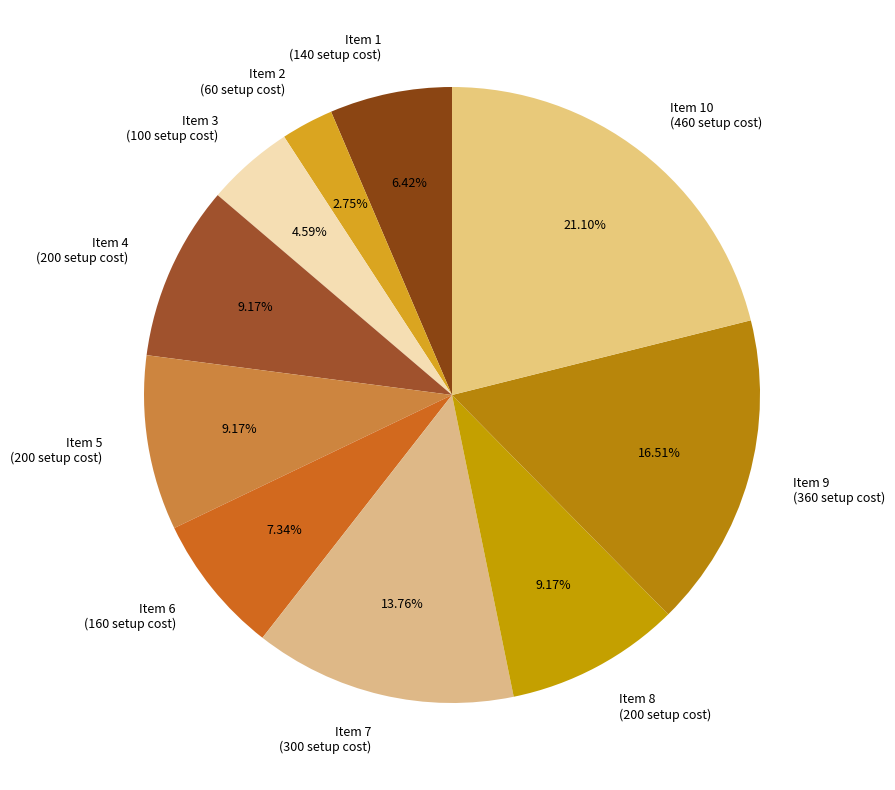

Is Item 2 (60 setup cost) the majority of the pie?

No